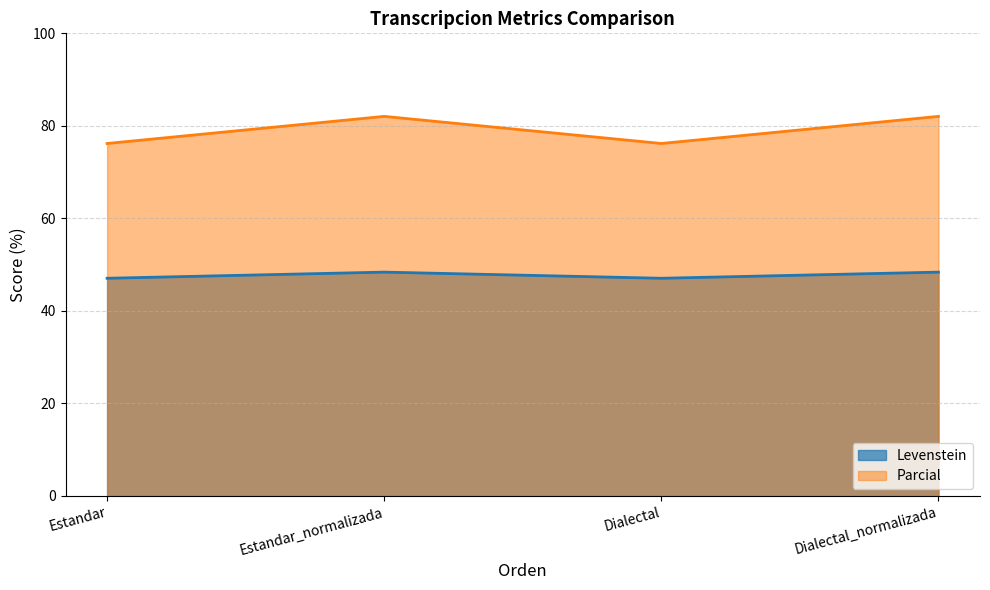

Rank the series at Estandar from highest to lowest value.

Parcial, Levenstein